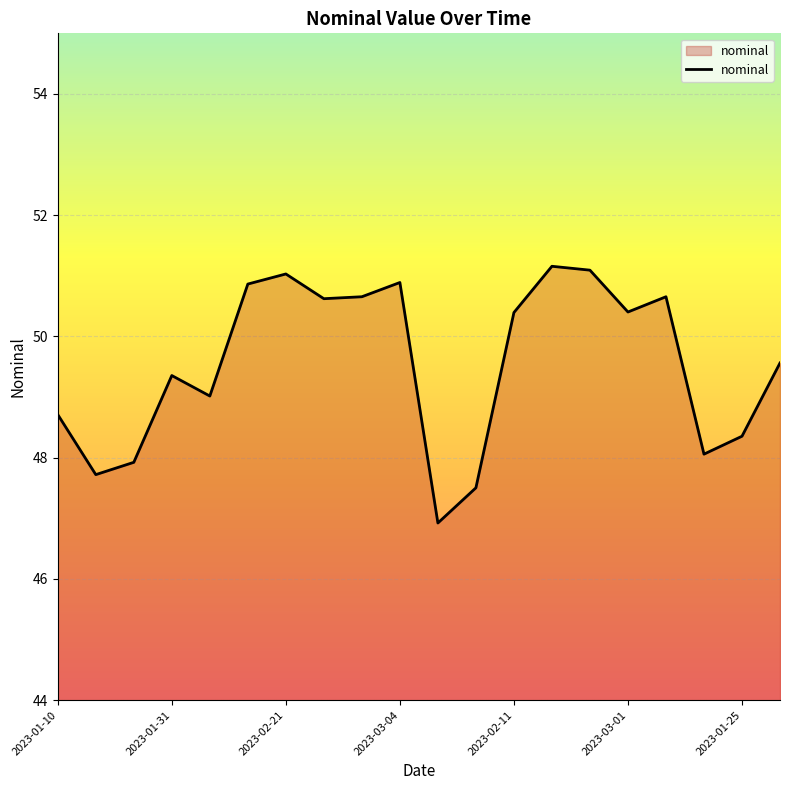

What is the greatest value displayed?

51.2